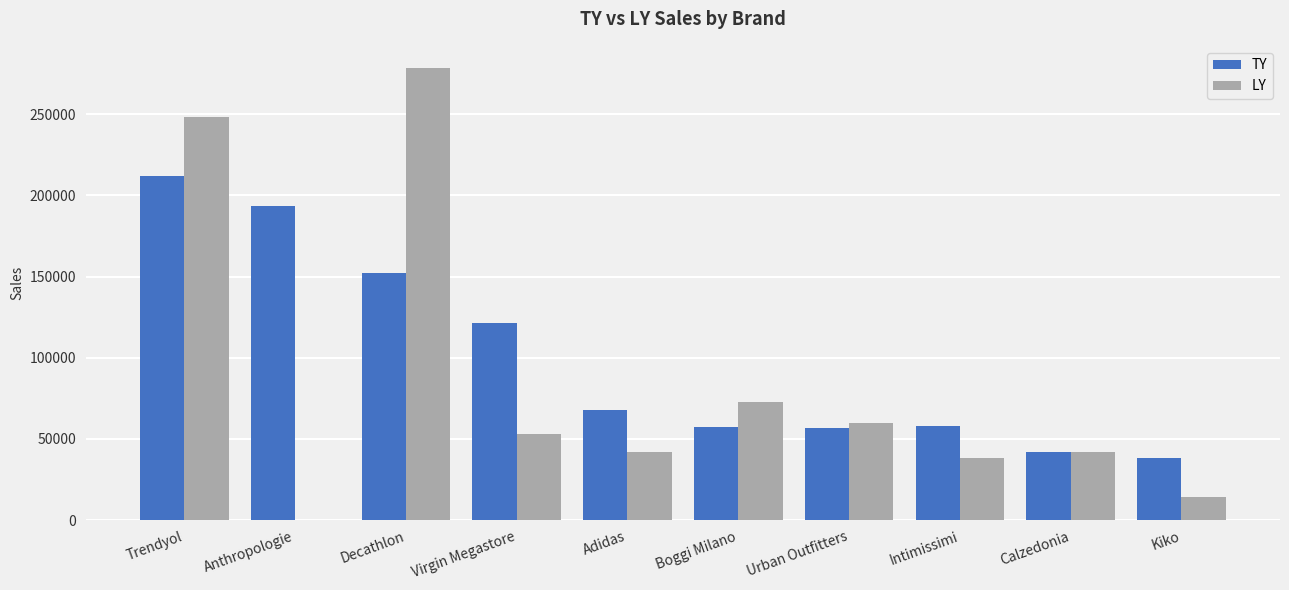

What is the difference between the TY values at Adidas and Intimissimi?

9587.9